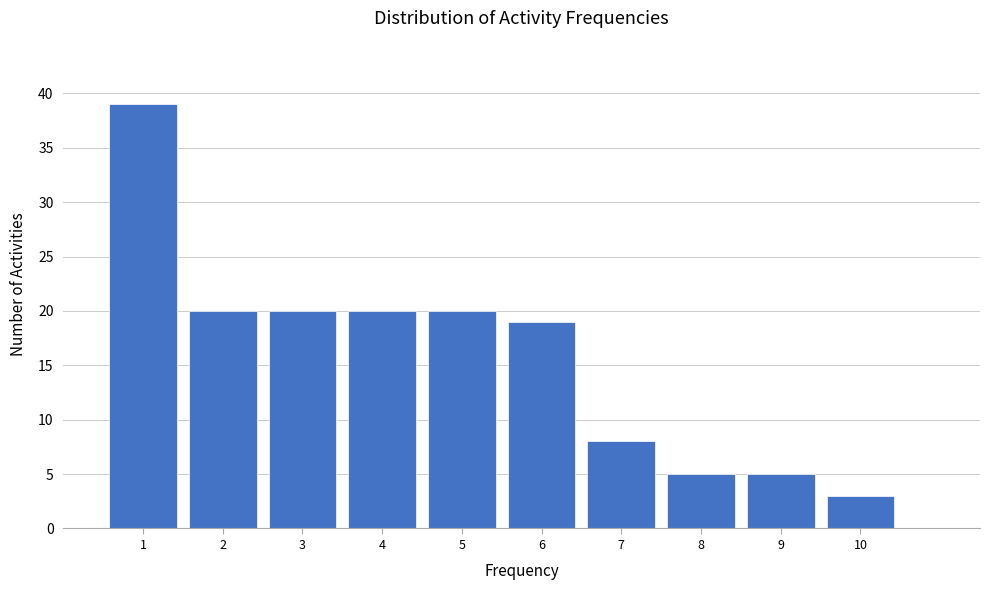

How tall is the bar that spans 4.5 to 5.5 on the x-axis? The values are not printed on the chart, so give them approximately, as read against the axis.

20